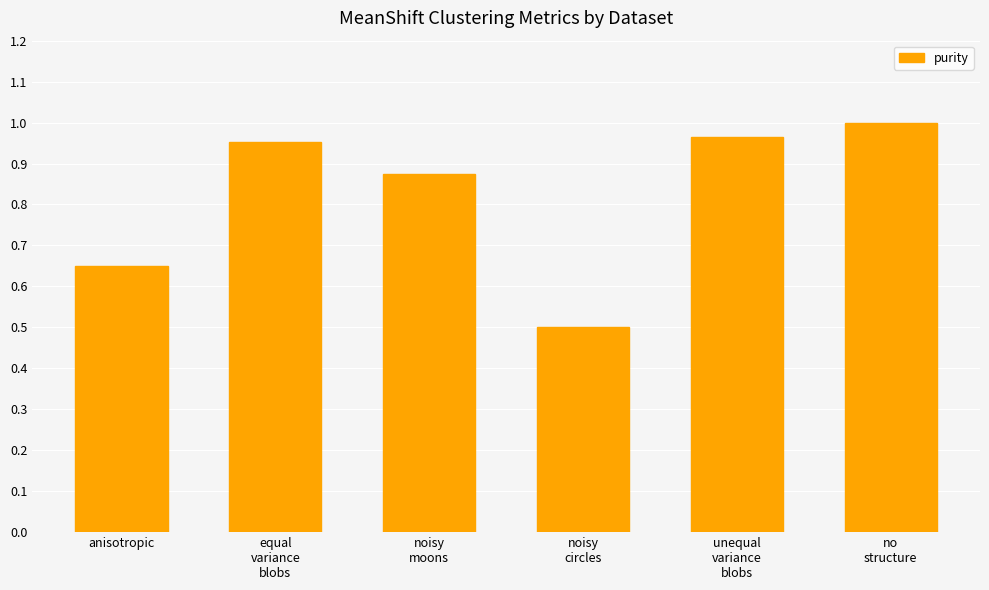

True or false: the data shows 0.9 at anisotropic.

False